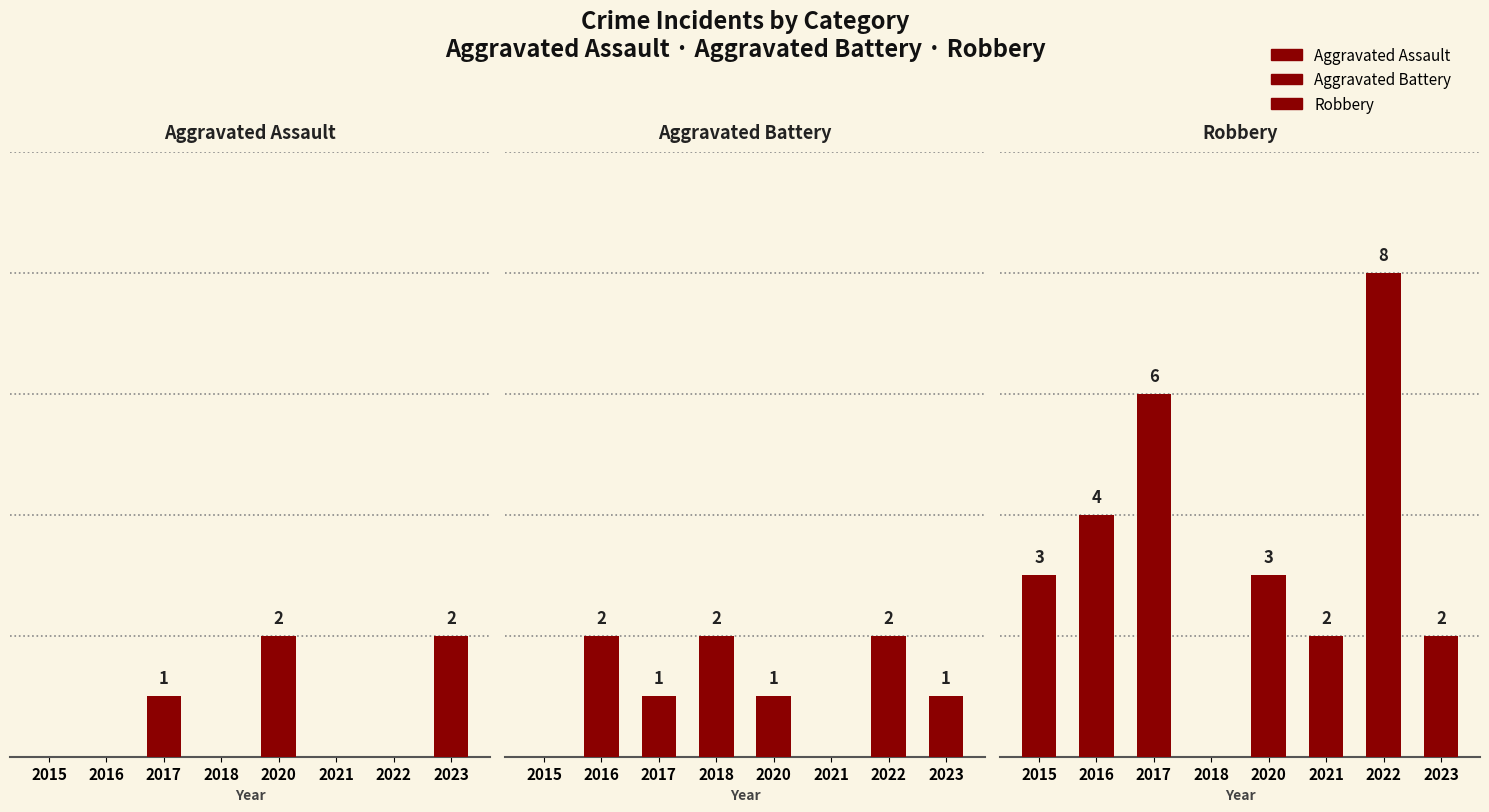

Are the bars horizontal?

No